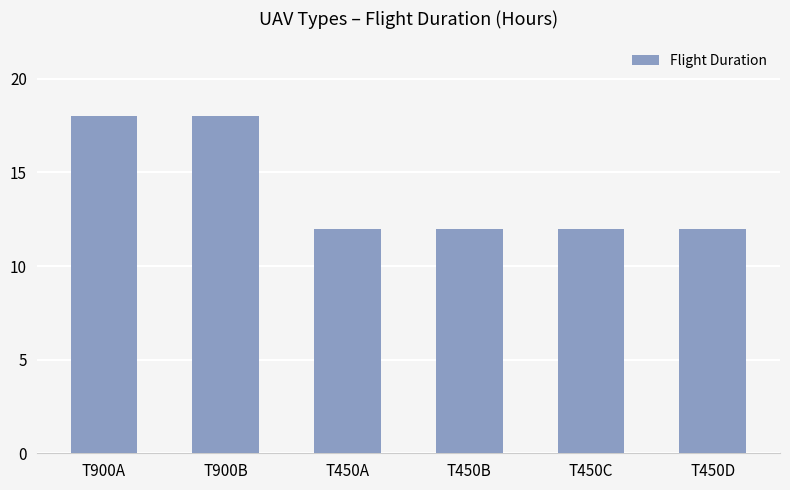

Approximately how many times larger is the value at T900A compared to T900B?

1.0